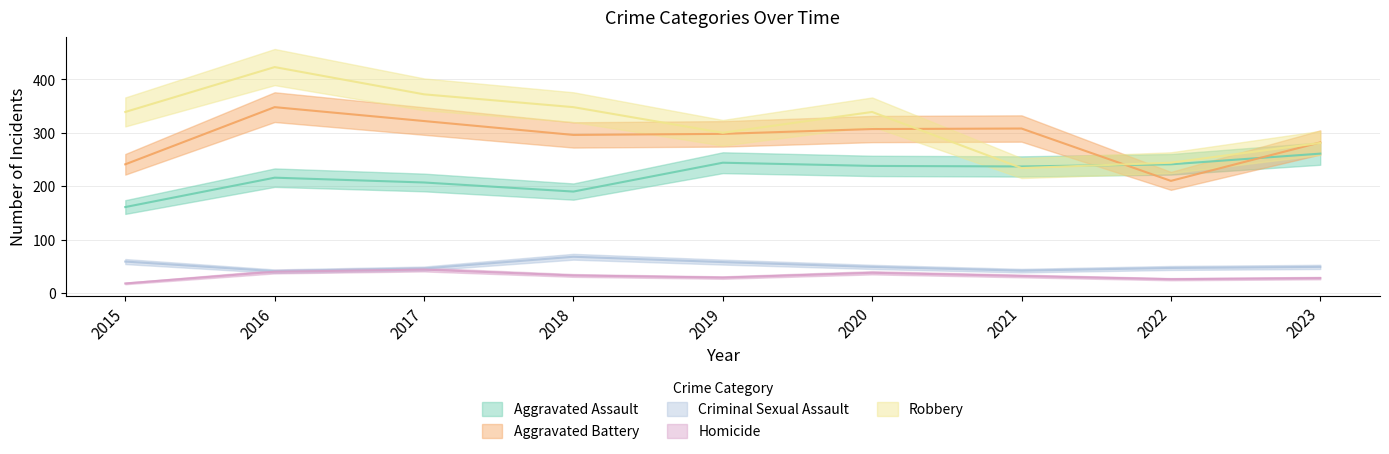

Reading left to right, what are all the values shown in this chart?

Aggravated Assault: 161	216	207	190	244	238	237	241	261
Aggravated Battery: 241	348	322	296	298	307	308	210	282
Criminal Sexual Assault: 59	41	46	68	58	49	42	47	49
Homicide: 18	40	44	33	29	38	32	26	28
Robbery: 339	423	372	348	300	339	234	244	281